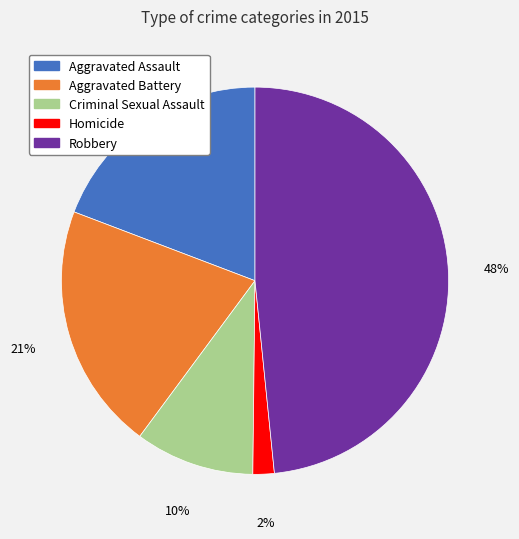

The Aggravated Battery slice represents 10% of the pie. True or false?

False